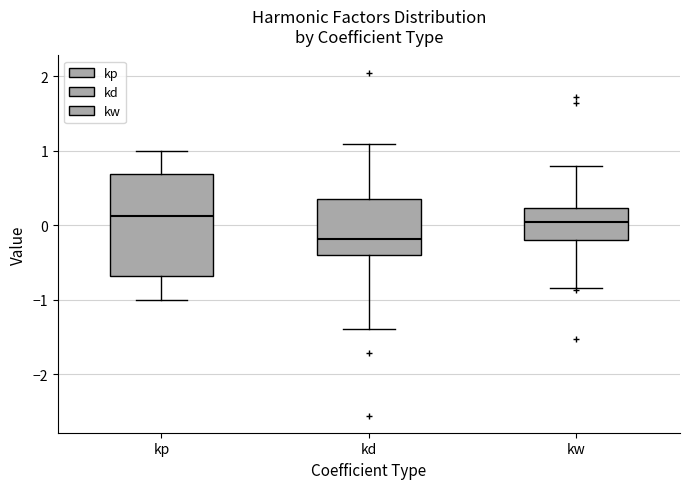

Which box is the tallest, from its lower edge to its upper edge?

kp